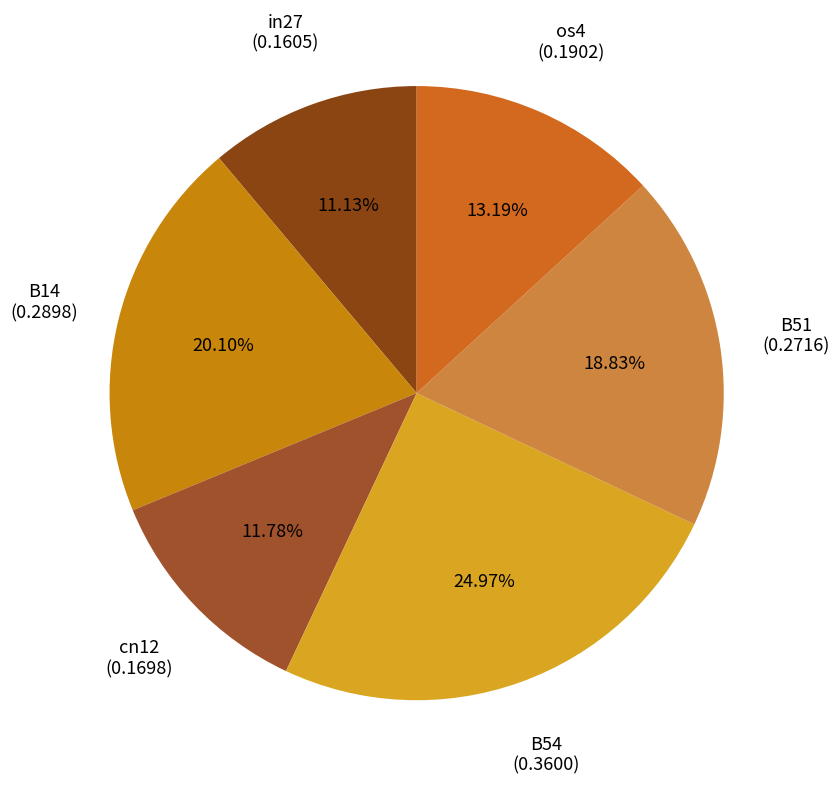

Is there a majority slice in this chart?

No